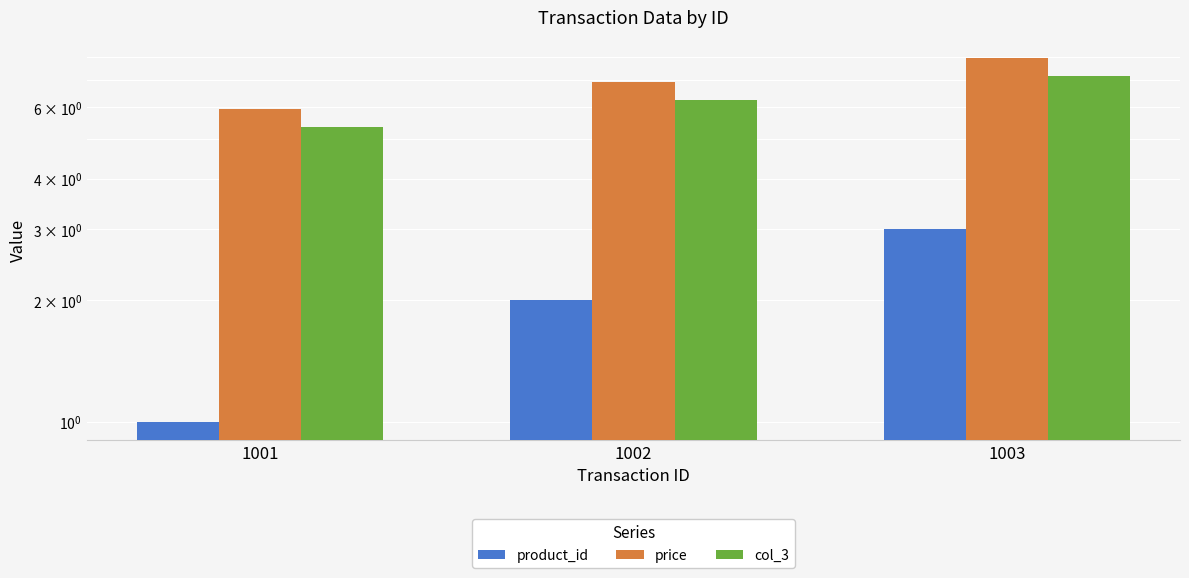

What is the difference between the maximum and second lowest values in the col_3 series?

0.9